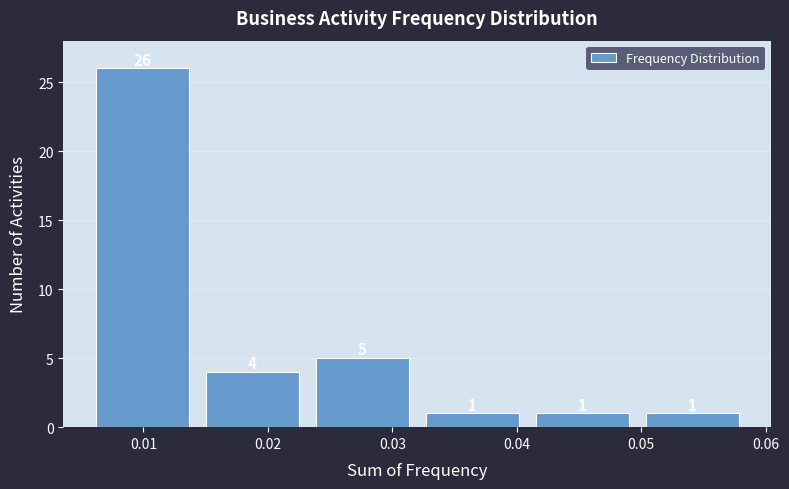

Which range on the x-axis has the tallest bar?

0.005 to 0.014